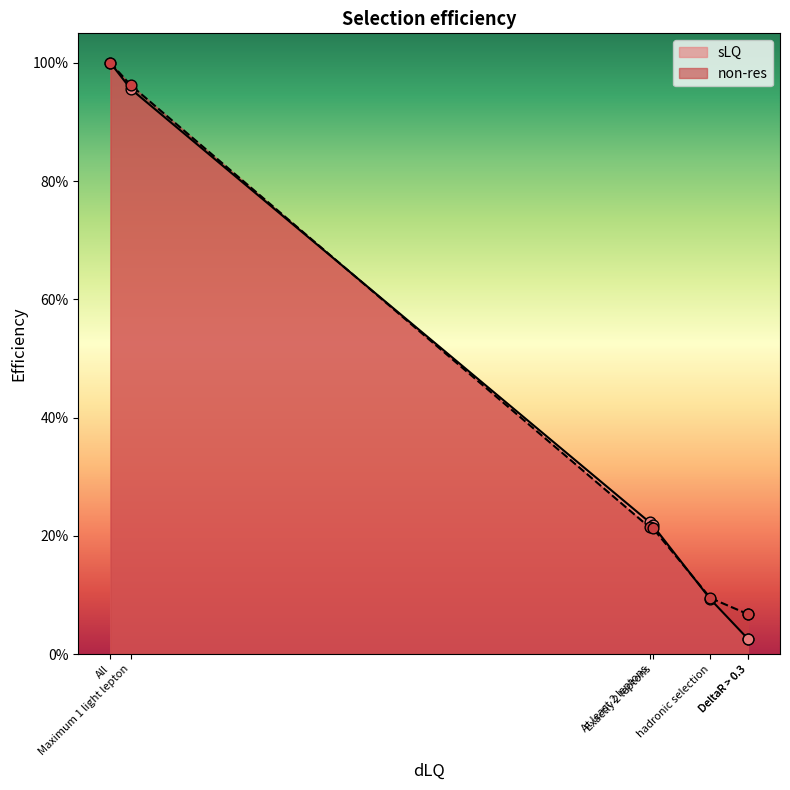

Which series has the widest spread of Y values?

sLQ